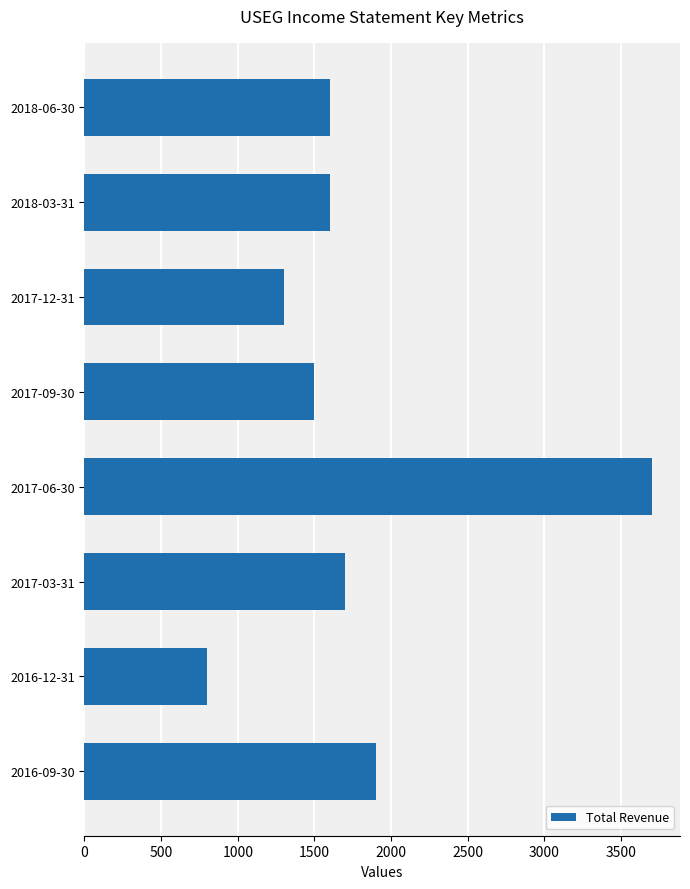

Reading top to bottom, extract all data points from this chart.

2018-06-30=1600	2018-03-31=1600	2017-12-31=1300	2017-09-30=1500	2017-06-30=3700	2017-03-31=1700	2016-12-31=800	2016-09-30=1900